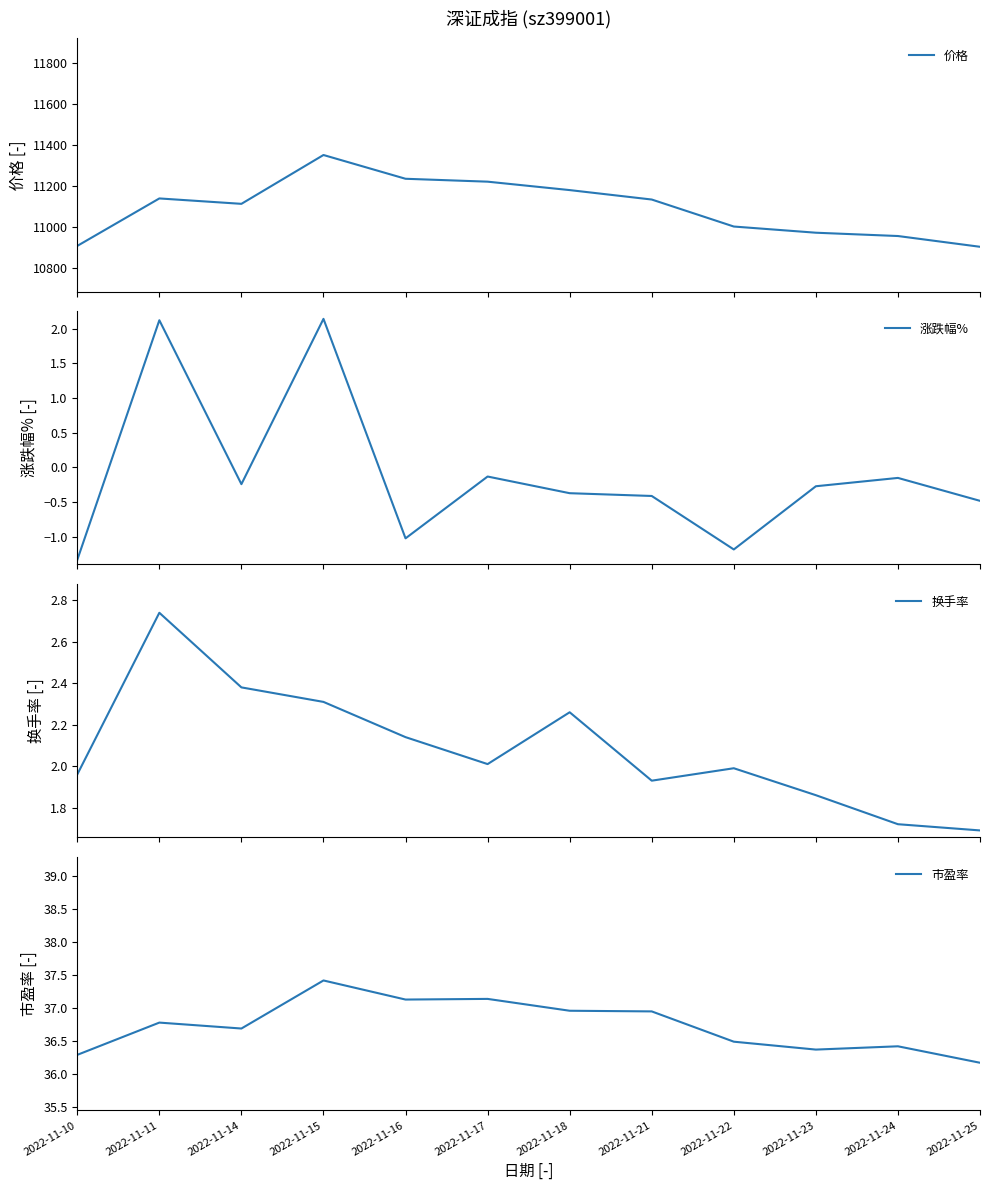

True or false: 价格 has more than 0 points higher than both neighbors.

True